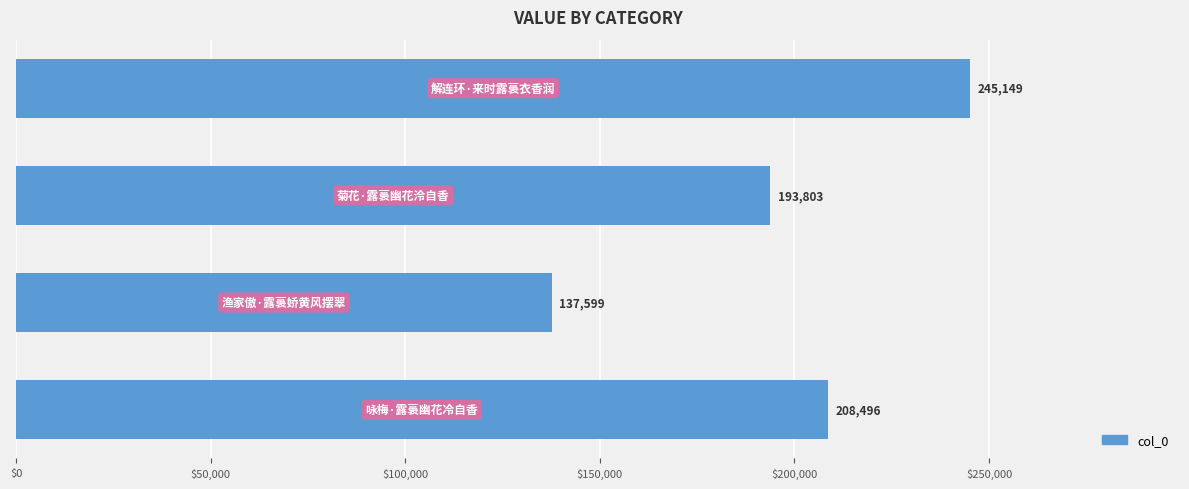

How many values are between 193803 and 245149?

3